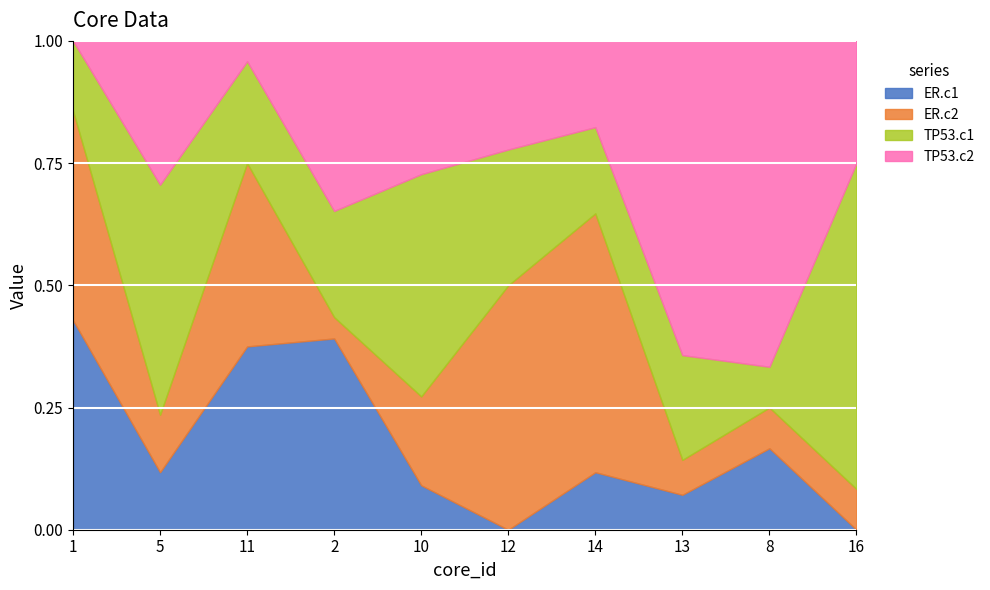

How many ER.c2 values are between 1 and 9?

10